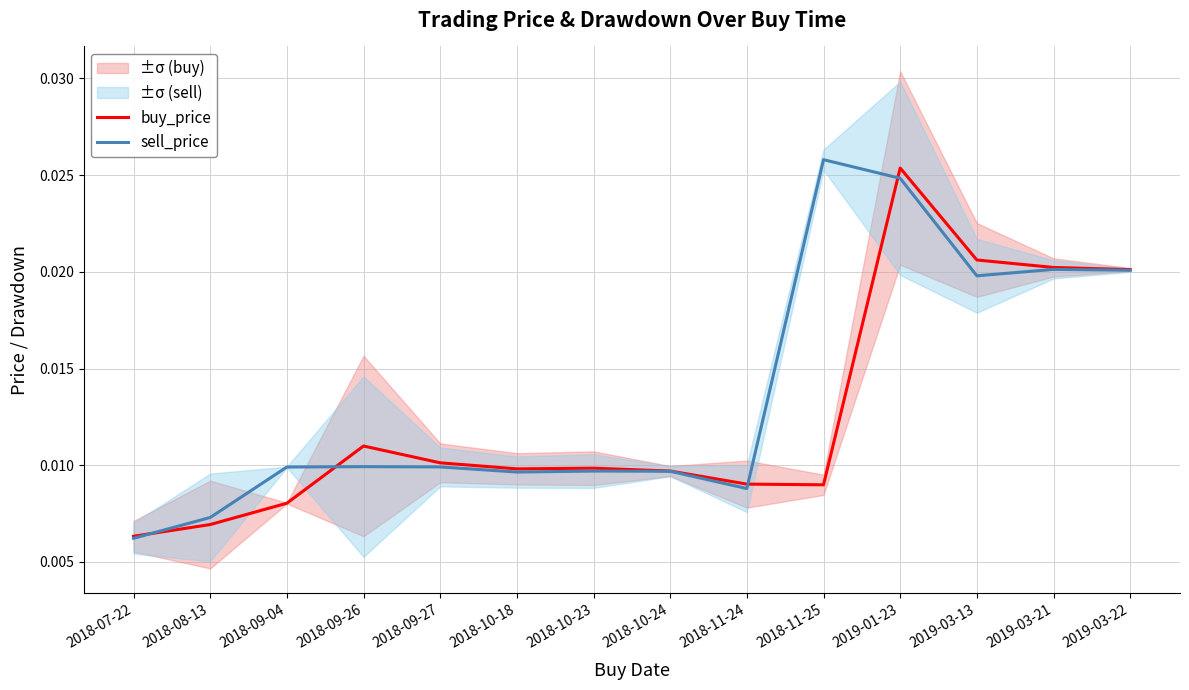

At which label does sell_price reach its peak?

2018-11-25